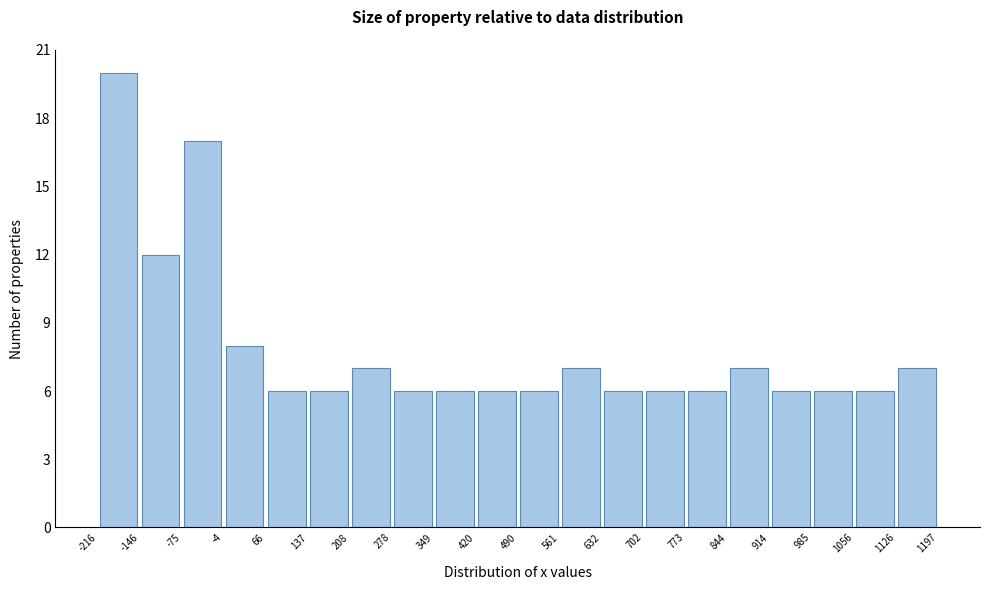

Reading left to right, list every bar in this chart as the range it spans on the x-axis followed by its height. The values are not printed on the chart, so give them approximately, as read against the axis.

-216 to -146: 20
-146 to -75: 12
-75 to -4: 17
-4 to 66: 8
66 to 137: 6
137 to 208: 6
208 to 278: 7
278 to 349: 6
349 to 420: 6
420 to 490: 6
490 to 561: 6
561 to 632: 7
632 to 702: 6
702 to 773: 6
773 to 844: 6
844 to 914: 7
914 to 985: 6
985 to 1056: 6
1056 to 1126: 6
1126 to 1197: 7